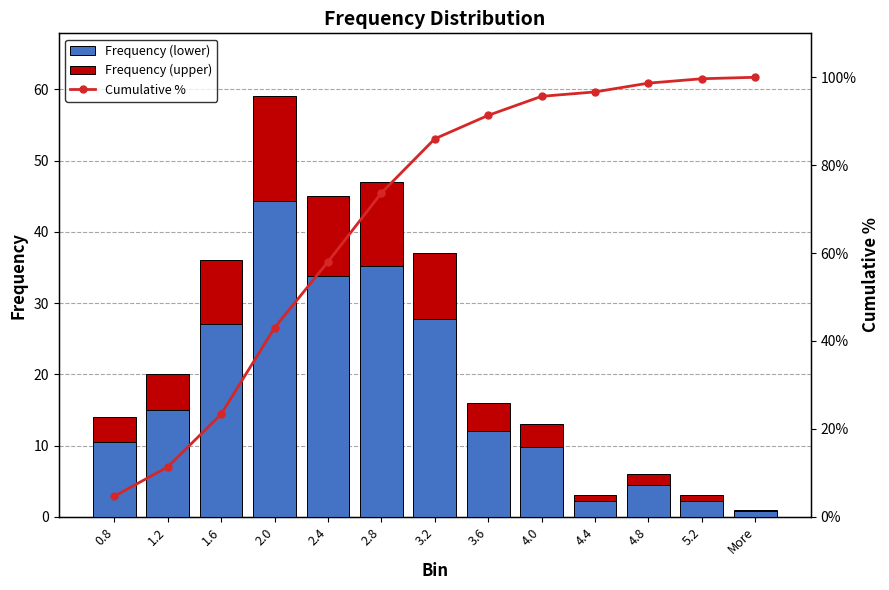

What is the sum of the Frequency (upper) values at 1.6 and 4.0?

12.2